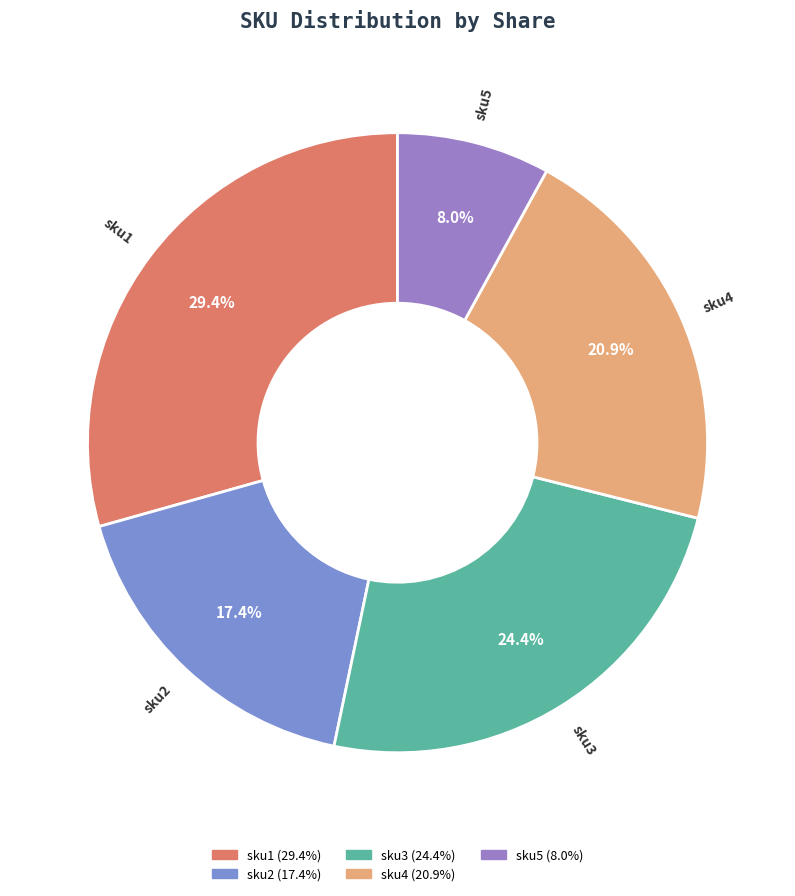

What percentage is NOT represented by sku2?

82.6%